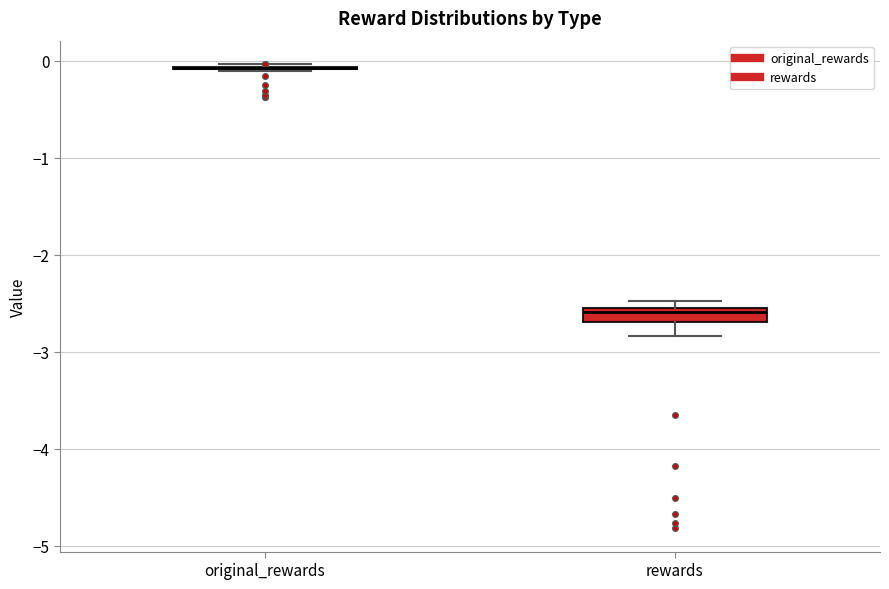

Which box is the tallest, from its lower edge to its upper edge?

rewards